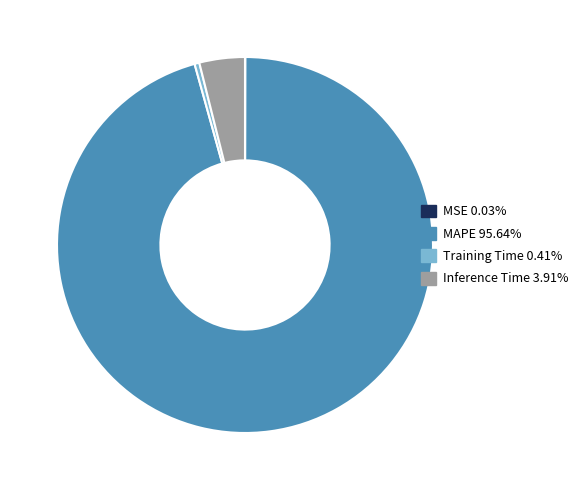

Which has a higher value, Inference Time or MAPE?

MAPE